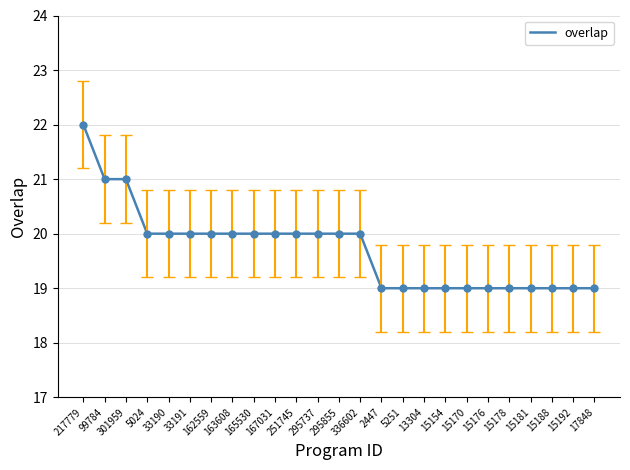

How many lines are shown in the chart?

1